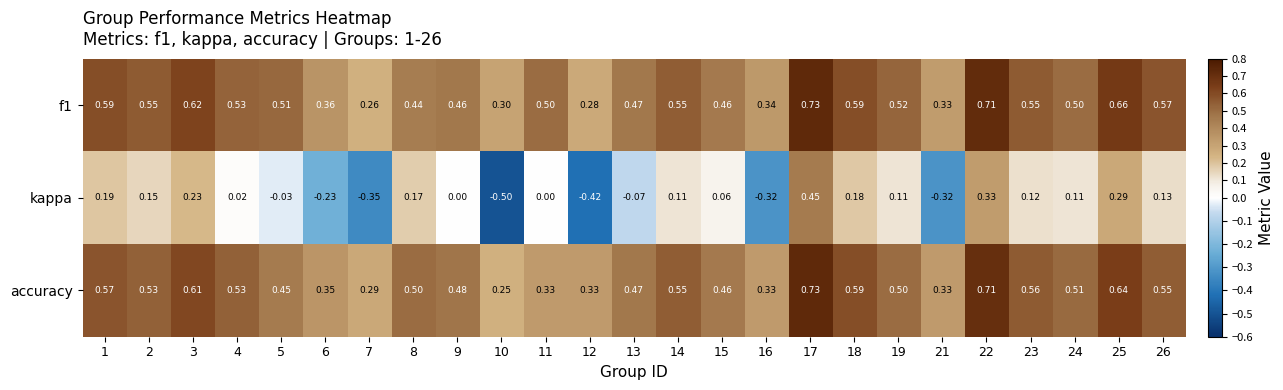

Is the value of accuracy at 14 greater than the value of f1 at 7?

Yes